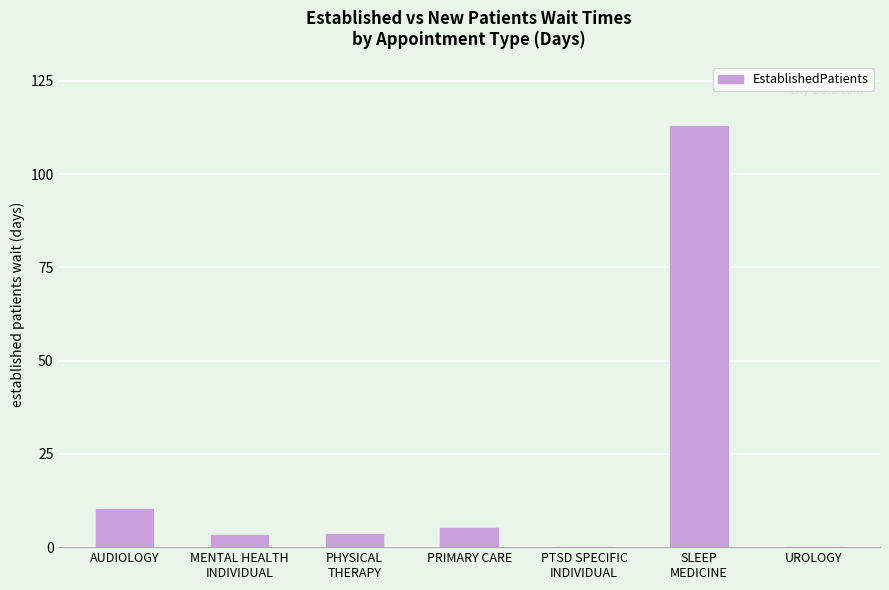

Is it true that the value at AUDIOLOGY is 10.2?

True